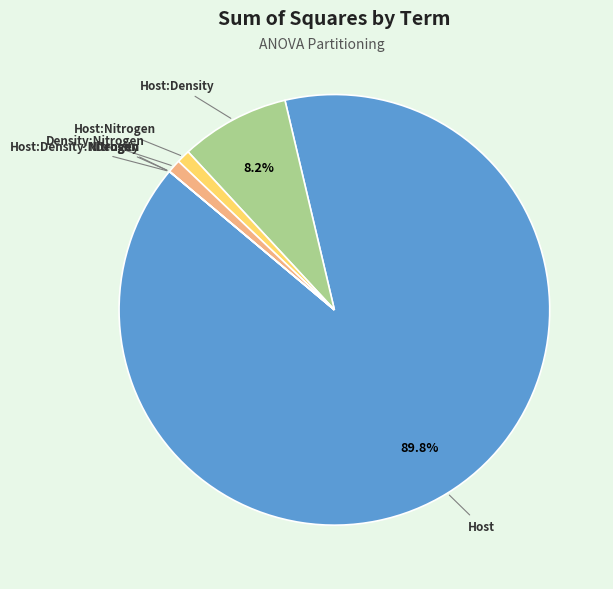

Is there any slice that represents more than half of the pie?

Yes